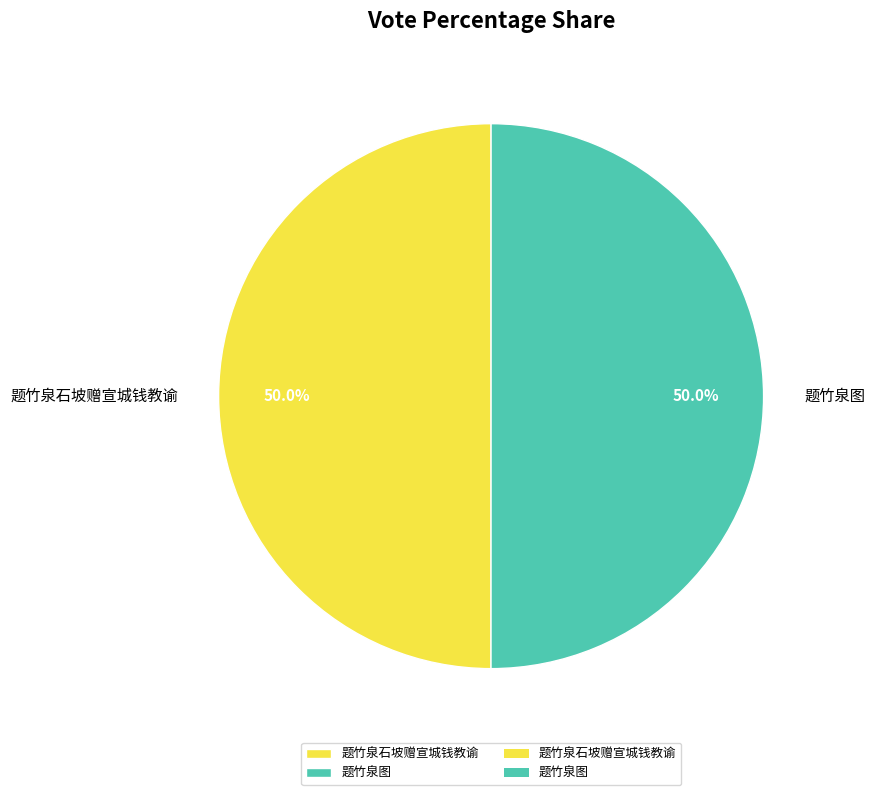

What is the total percentage of 题竹泉图 and 题竹泉石坡赠宣城钱教谕?

100.0%